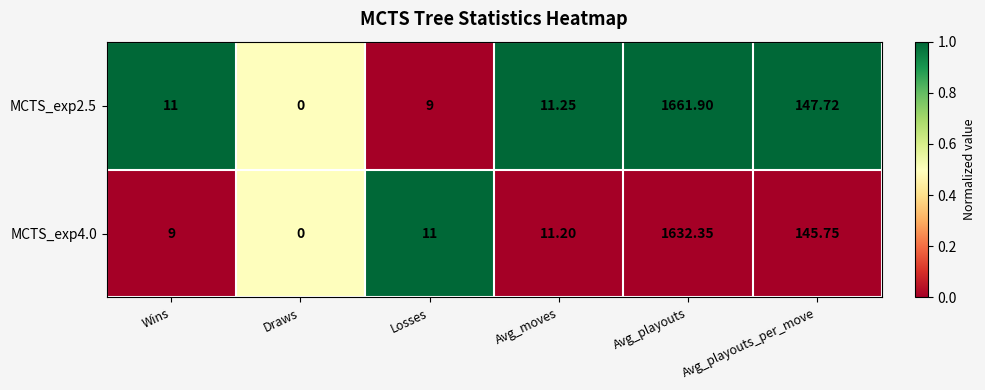

At which category does the chart reach its peak across all series?

Avg_playouts